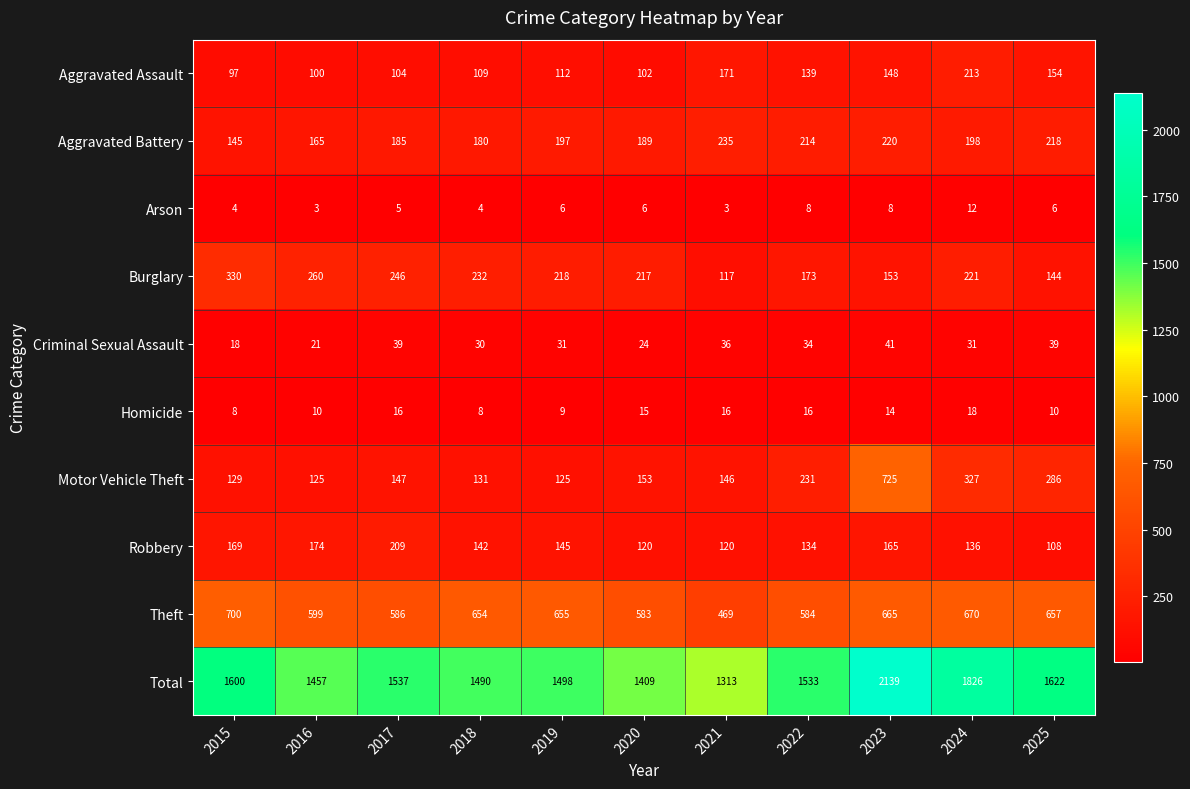

At which label does Robbery first exceed 142?

2015